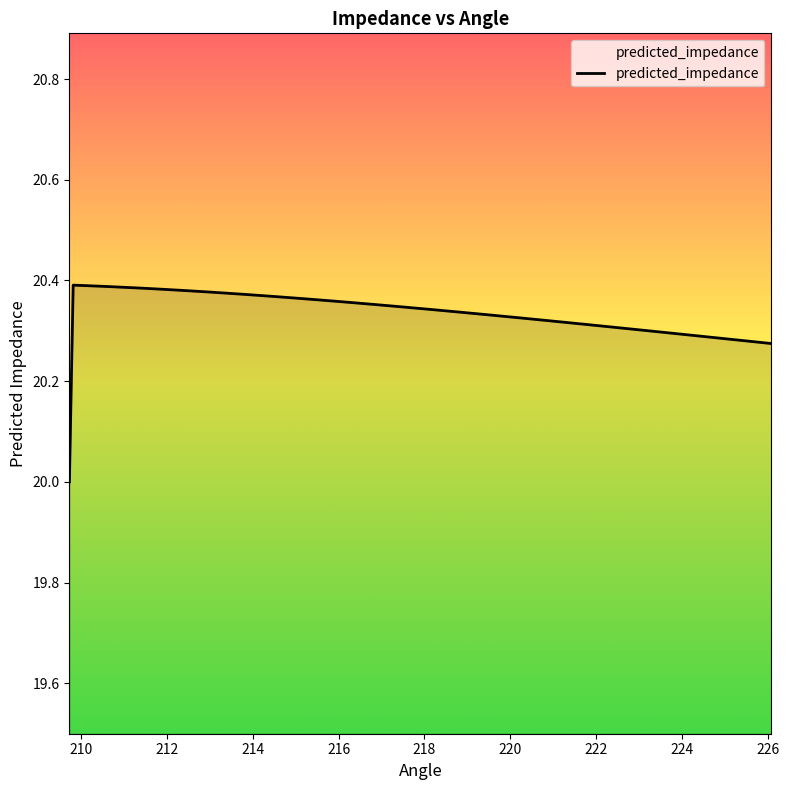

What is the difference between the second highest and minimum values?

0.4